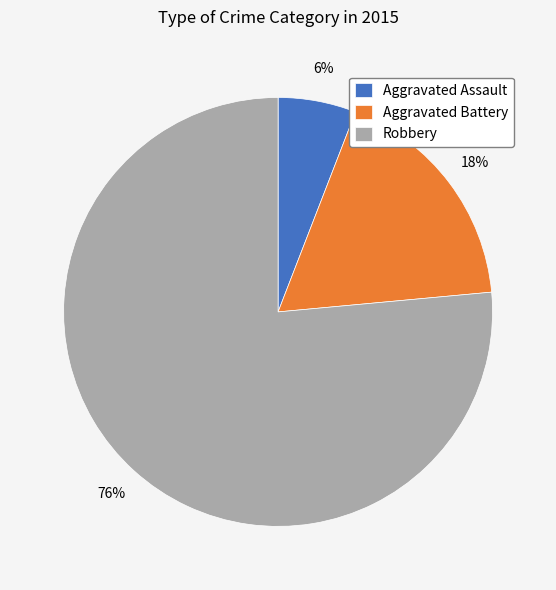

What is the ratio of the value at Aggravated Assault to the value at Aggravated Battery?

0.3